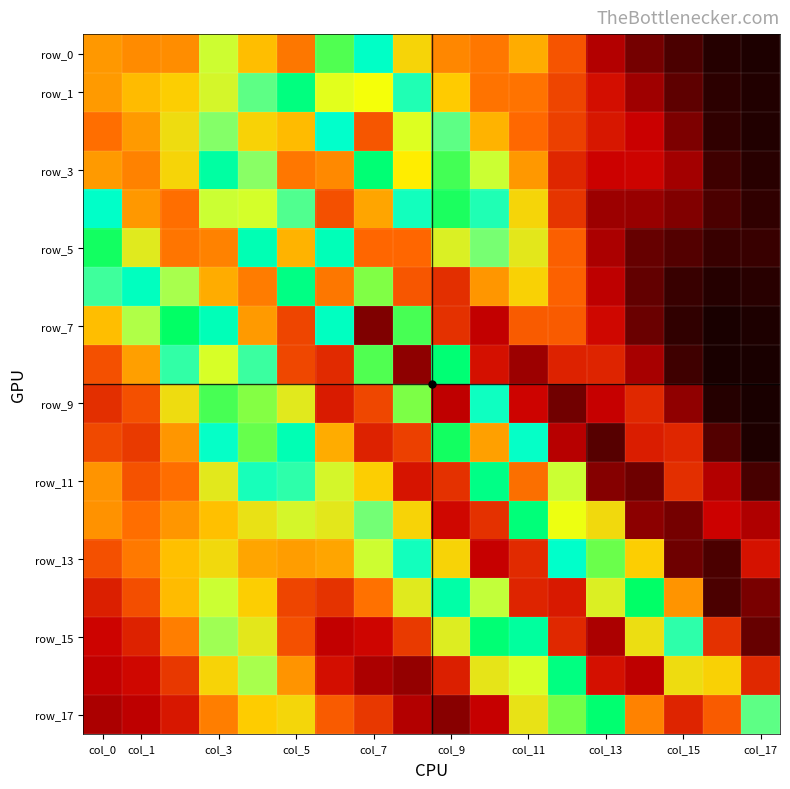

What is the greatest value displayed?

0.2